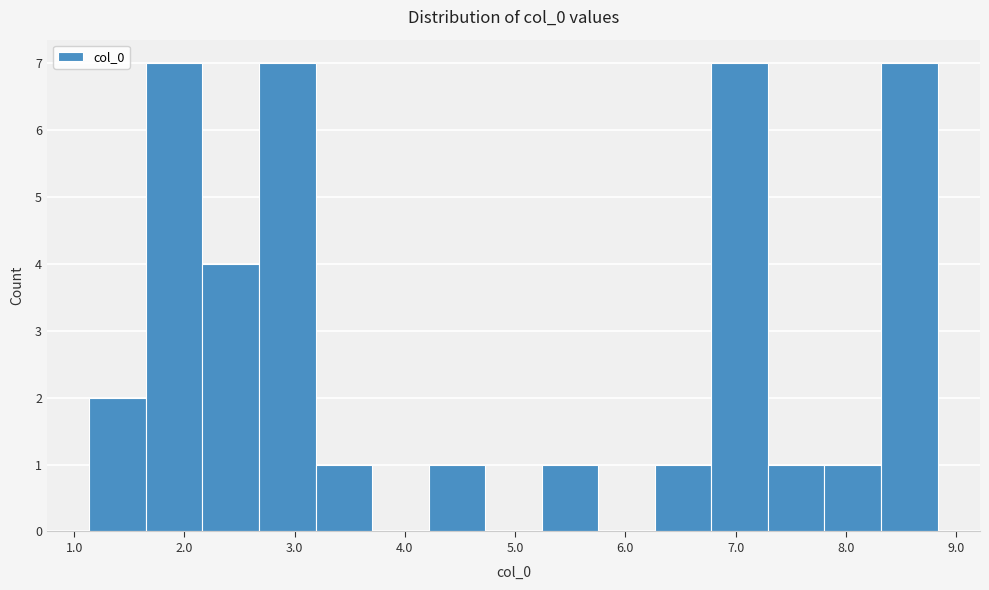

How tall is the bar that spans 2.2 to 2.7 on the x-axis? Neither the bar edges nor the heights are printed on the chart, so give them approximately, as read against the axes.

4